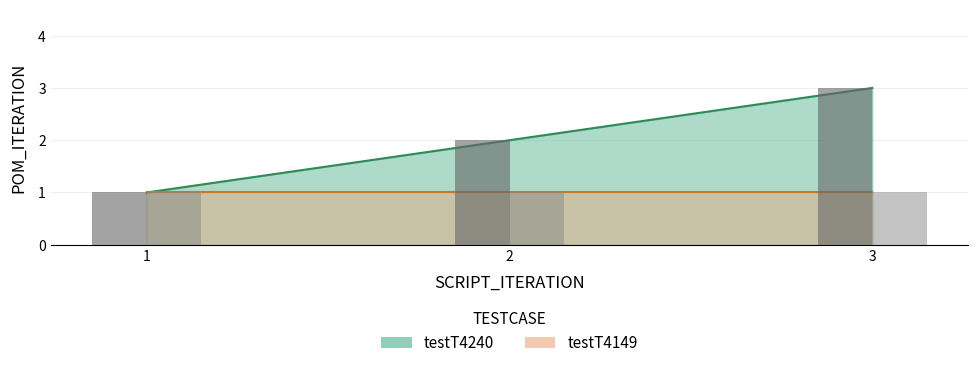

What is the value of the 3rd bar from the left?

3